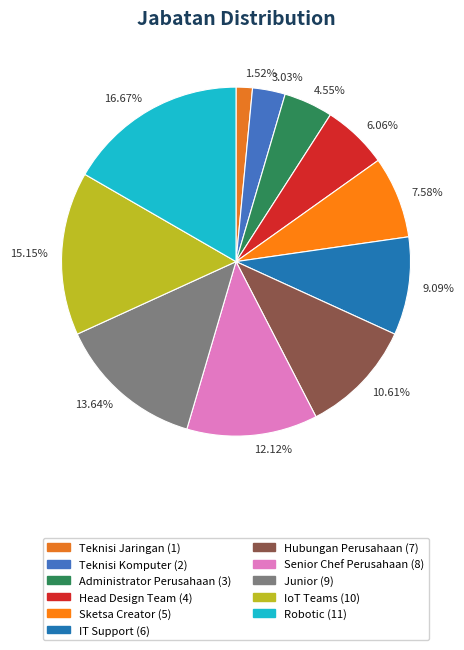

Between 9.09% and 12.12%, which is larger?

12.12%